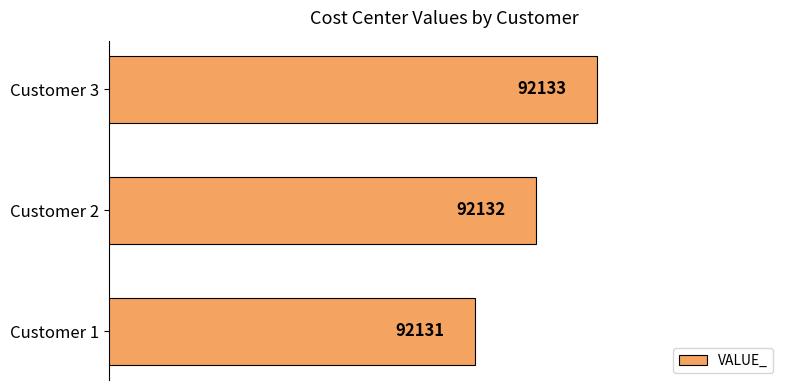

Reading bottom to top, transcribe all the data shown in this chart.

92131	92132	92133